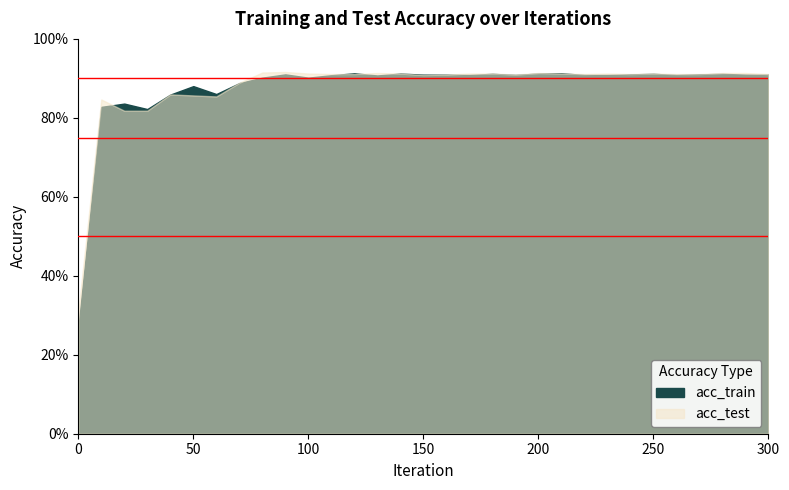

What is the average value of the acc_train series?

0.9